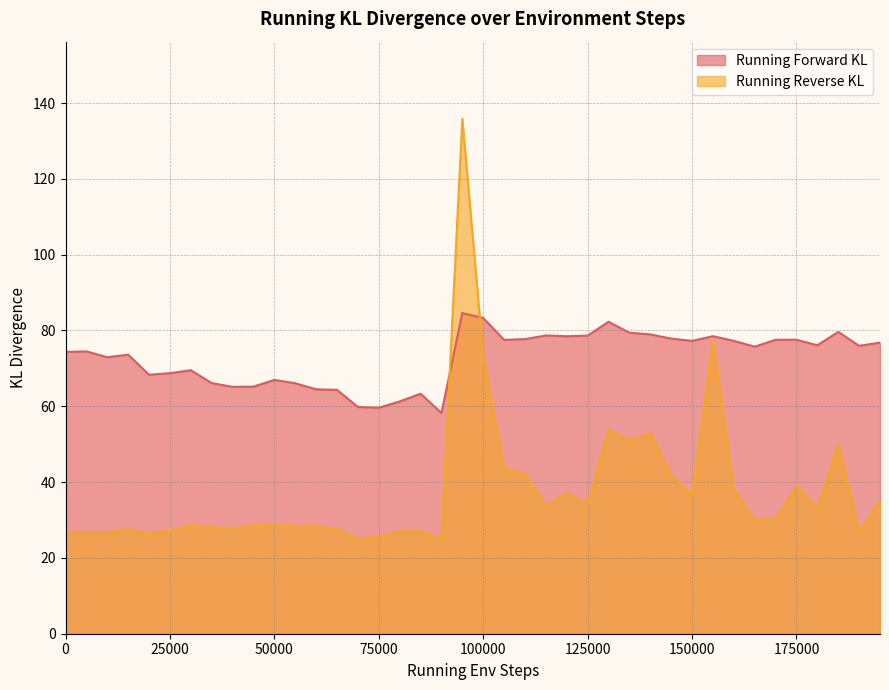

True or false: Running Reverse KL and Running Forward KL intersect in this chart.

True